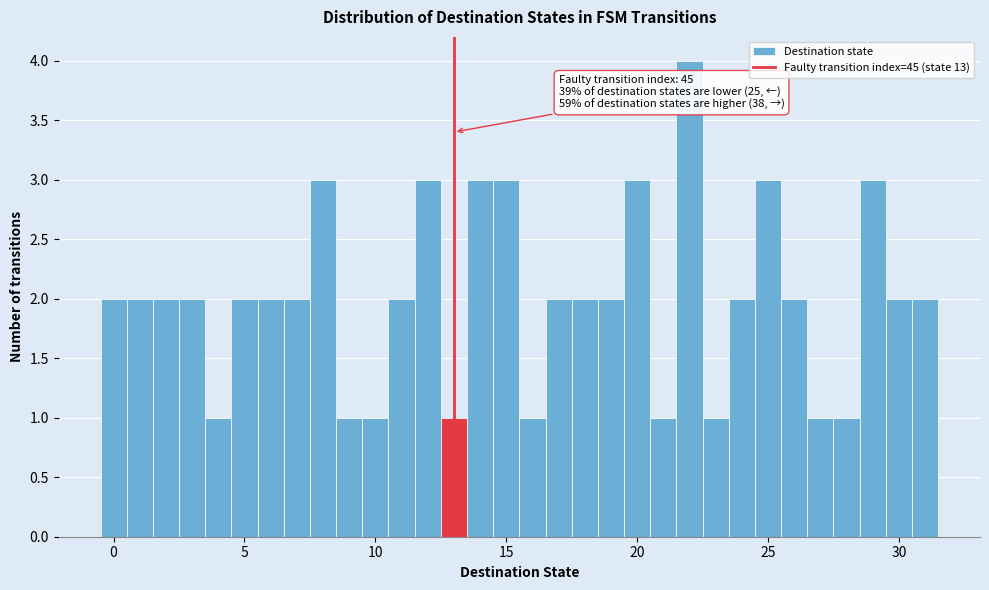

Read against the x-axis, roughly where is the centre of the tallest bar?

22.0